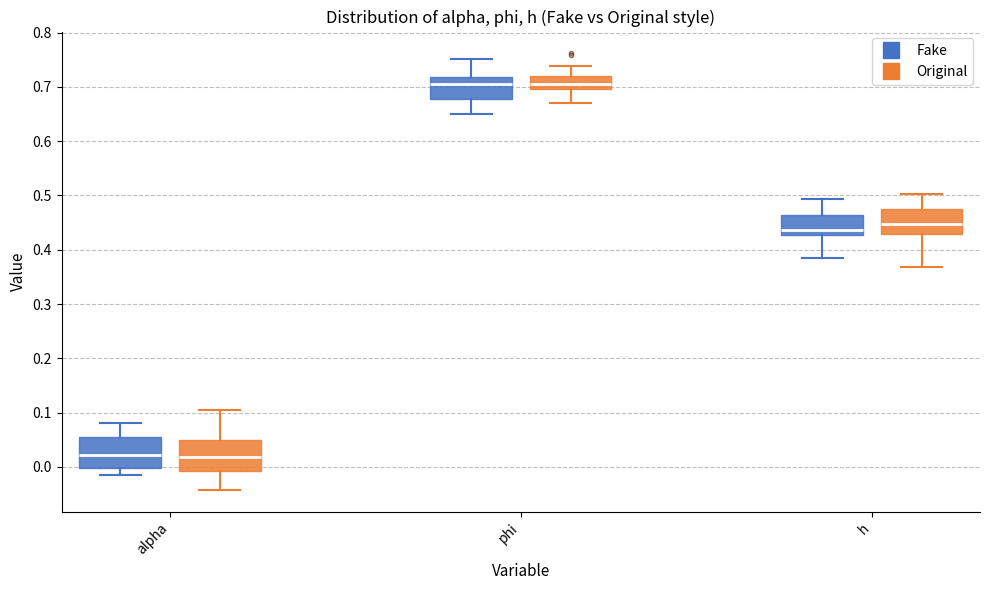

Reading left to right, transcribe this box plot: for each box, give where its median line is, the range the box spans, and where its two whiskers end, as read against the y-axis. The values are not printed on the chart, so give them approximately, as read against the axis.

alpha (Fake): median 0.02, box 0.00 to 0.06, whiskers -0.02 to 0.08
alpha (Original): median 0.02, box -0.01 to 0.05, whiskers -0.04 to 0.10
phi (Fake): median 0.70, box 0.68 to 0.72, whiskers 0.65 to 0.75
phi (Original): median 0.71, box 0.70 to 0.72, whiskers 0.67 to 0.74
h (Fake): median 0.44, box 0.43 to 0.46, whiskers 0.39 to 0.49
h (Original): median 0.45, box 0.43 to 0.47, whiskers 0.37 to 0.50